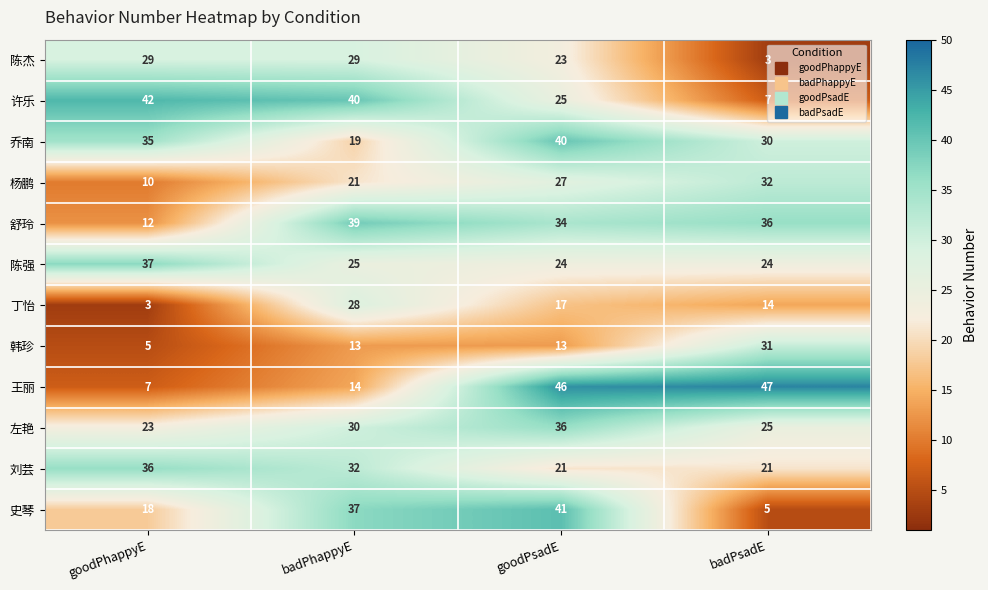

Which series changed the most between goodPsadE and badPsadE?

史琴